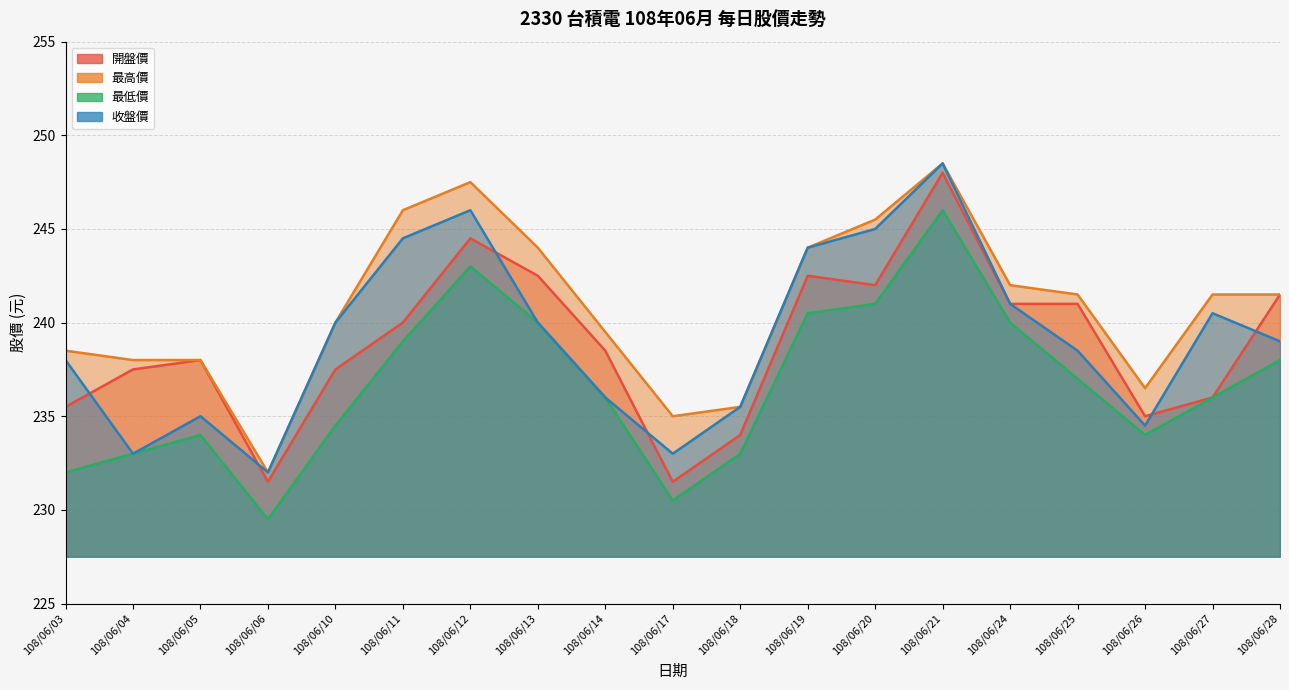

Reading right to left, what are all the values shown in this chart?

開盤價: 108/06/28=241.5	108/06/27=236.0	108/06/26=235.0	108/06/25=241.0	108/06/24=241.0	108/06/21=248.0	108/06/20=242.0	108/06/19=242.5	108/06/18=234.0	108/06/17=231.5	108/06/14=238.5	108/06/13=242.5	108/06/12=244.5	108/06/11=240.0	108/06/10=237.5	108/06/06=231.5	108/06/05=238.0	108/06/04=237.5	108/06/03=235.5
最高價: 108/06/28=241.5	108/06/27=241.5	108/06/26=236.5	108/06/25=241.5	108/06/24=242.0	108/06/21=248.5	108/06/20=245.5	108/06/19=244.0	108/06/18=235.5	108/06/17=235.0	108/06/14=239.5	108/06/13=244.0	108/06/12=247.5	108/06/11=246.0	108/06/10=240.0	108/06/06=232.0	108/06/05=238.0	108/06/04=238.0	108/06/03=238.5
最低價: 108/06/28=238.0	108/06/27=236.0	108/06/26=234.0	108/06/25=237.0	108/06/24=240.0	108/06/21=246.0	108/06/20=241.0	108/06/19=240.5	108/06/18=233.0	108/06/17=230.5	108/06/14=236.0	108/06/13=240.0	108/06/12=243.0	108/06/11=239.0	108/06/10=234.5	108/06/06=229.5	108/06/05=234.0	108/06/04=233.0	108/06/03=232.0
收盤價: 108/06/28=239.0	108/06/27=240.5	108/06/26=234.5	108/06/25=238.5	108/06/24=241.0	108/06/21=248.5	108/06/20=245.0	108/06/19=244.0	108/06/18=235.5	108/06/17=233.0	108/06/14=236.0	108/06/13=240.0	108/06/12=246.0	108/06/11=244.5	108/06/10=240.0	108/06/06=232.0	108/06/05=235.0	108/06/04=233.0	108/06/03=238.0